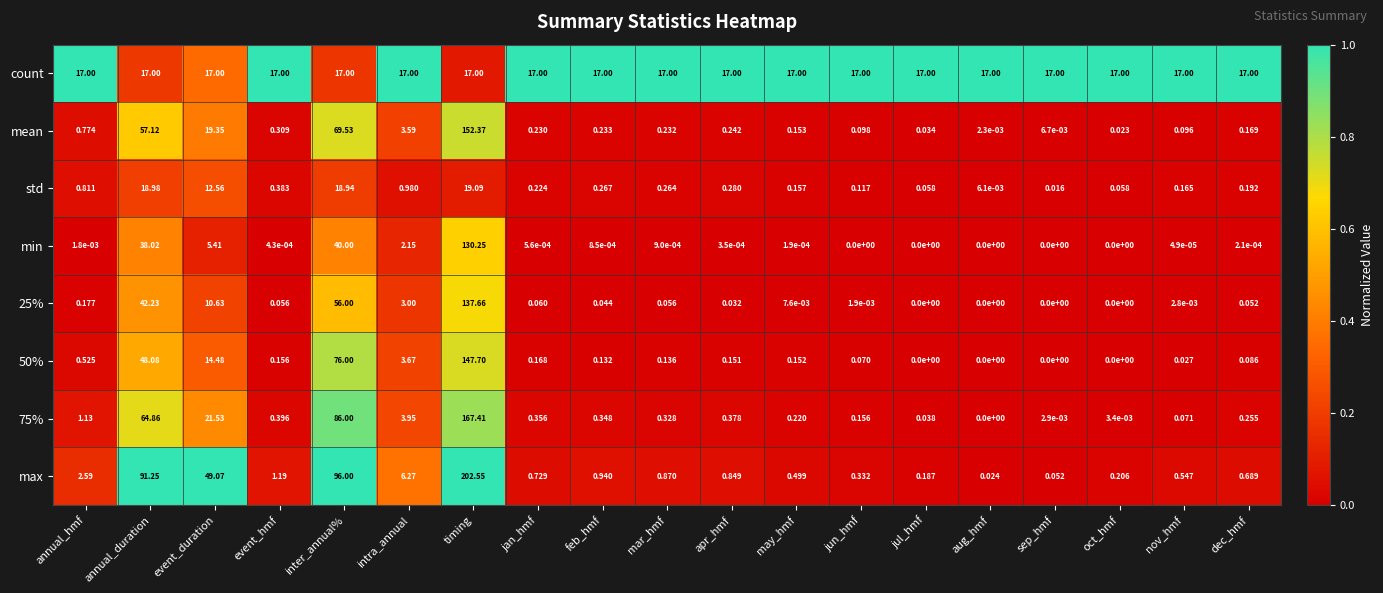

Rank the categories by 75% value from highest to lowest.

timing, inter_annual%, annual_duration, event_duration, intra_annual, annual_hmf, event_hmf, apr_hmf, jan_hmf, feb_hmf, mar_hmf, dec_hmf, may_hmf, jun_hmf, nov_hmf, jul_hmf, oct_hmf, sep_hmf, aug_hmf